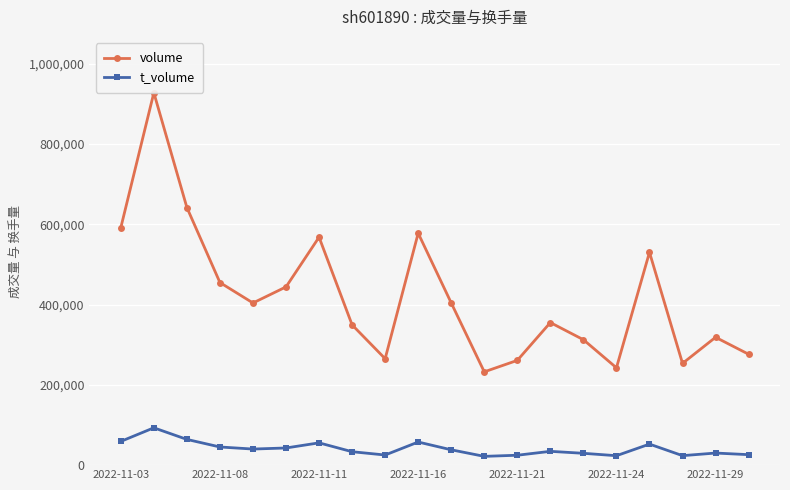

True or false: t_volume has more than 1 interior local peaks.

True